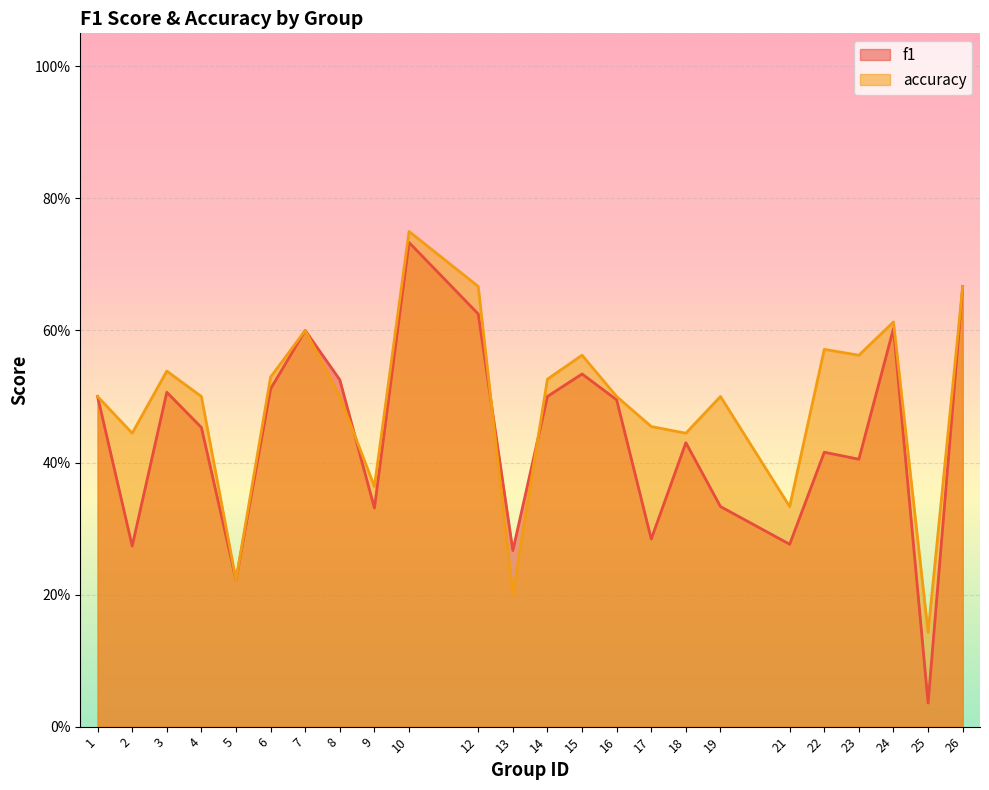

What is the difference between the second highest and minimum values in the f1 series?

0.6